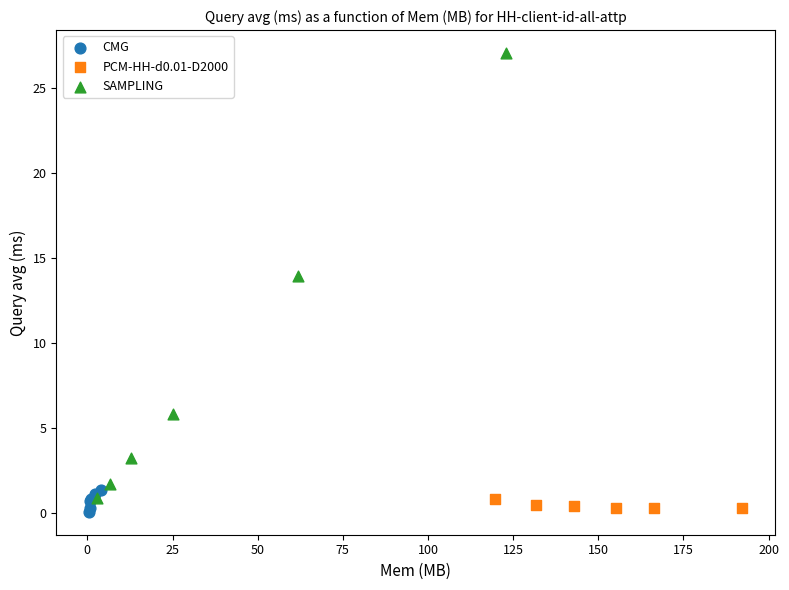

Which series has the largest Y range (max minus min)?

SAMPLING